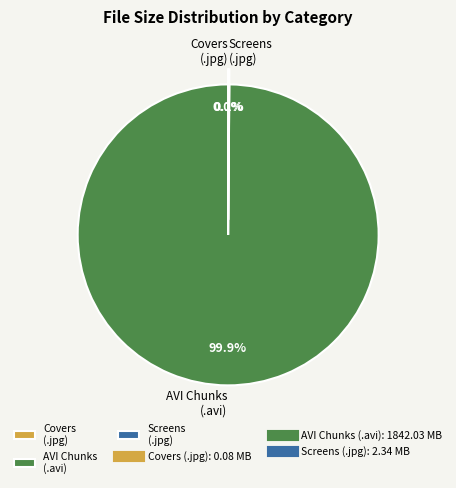

Which category has the biggest portion of the pie?

AVI Chunks (.avi)